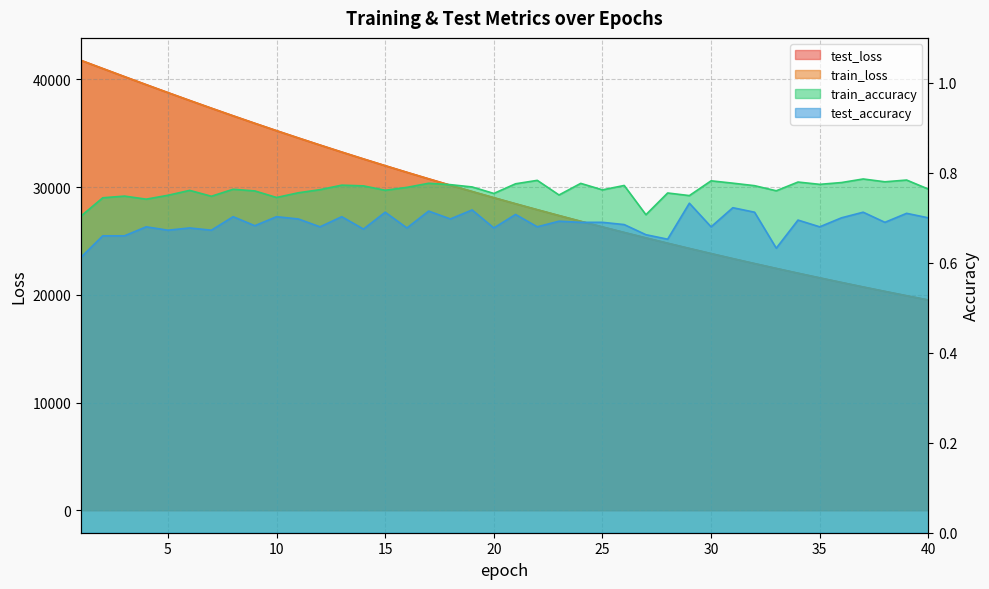

What is the difference between the train_loss values at 39 and 37?

814.0